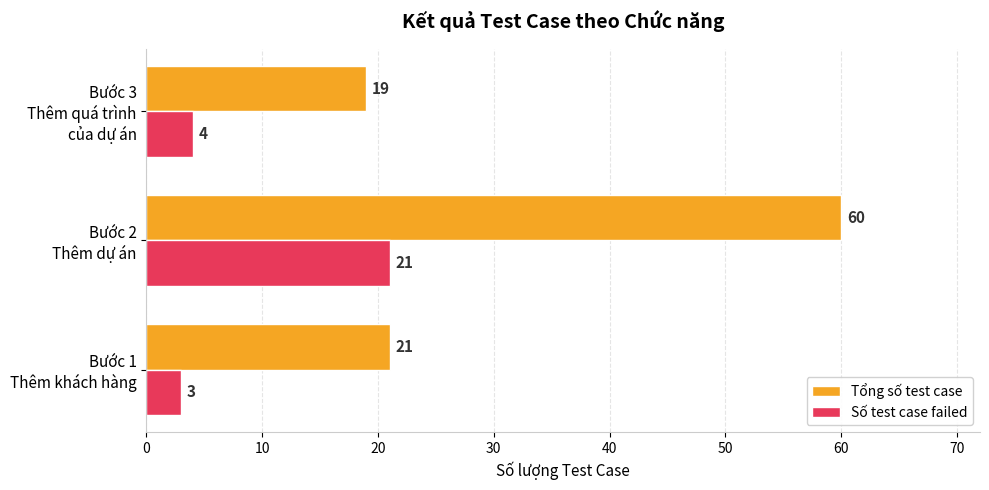

Rank the series by their maximum value, from highest to lowest.

Tổng số test case, Số test case failed